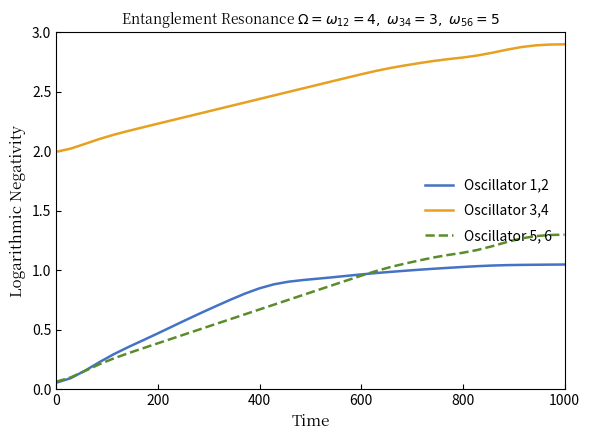

Which series has the largest total across all categories?

Oscillator 3,4